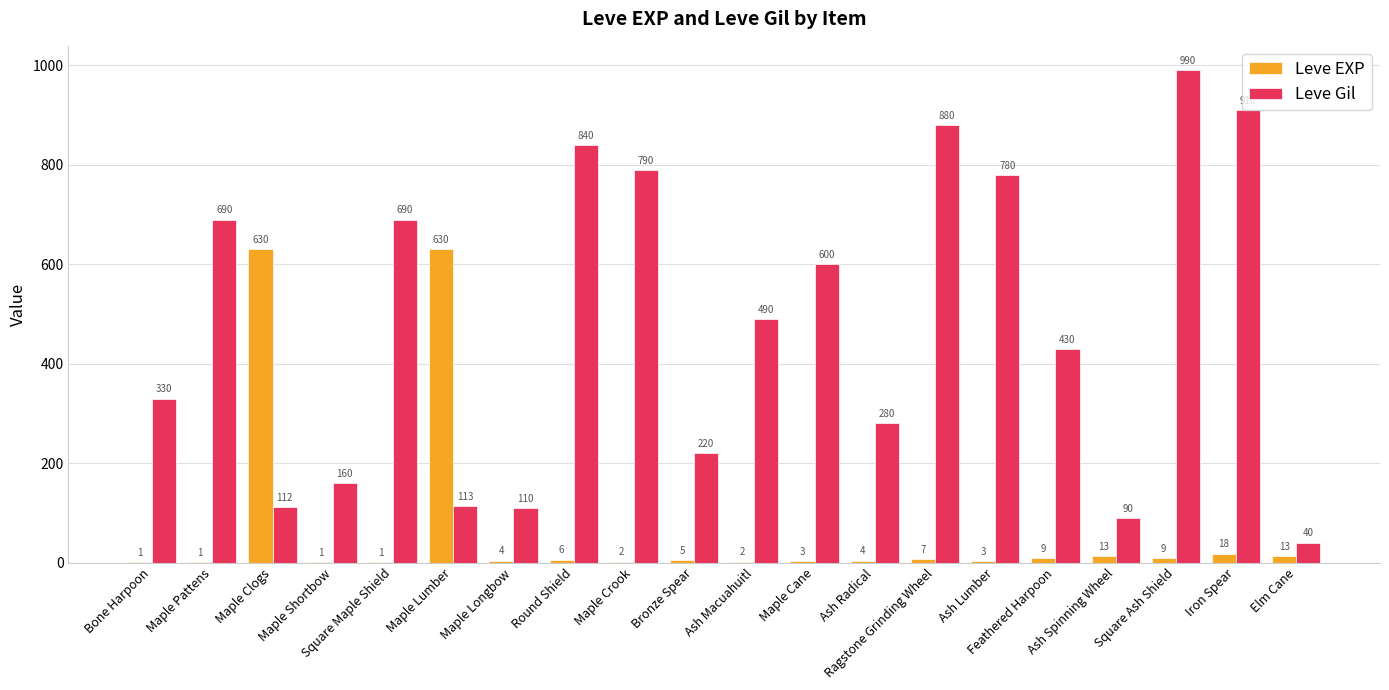

How many groups of bars are there?

20